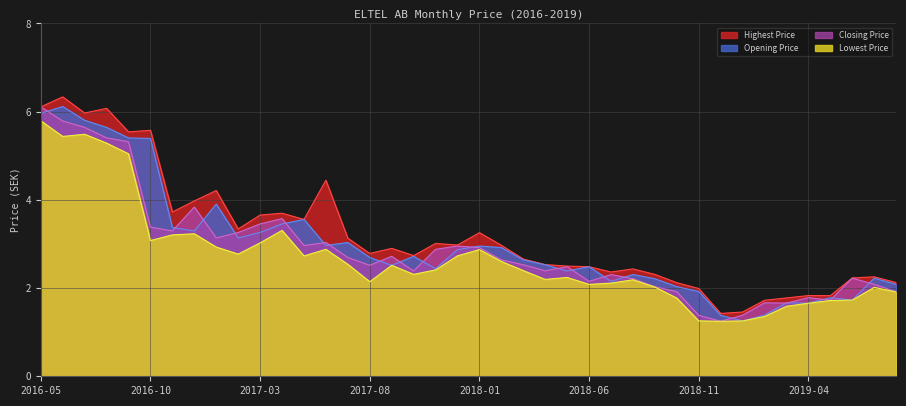

At which category does Opening Price reach its first local valley?

2016-12